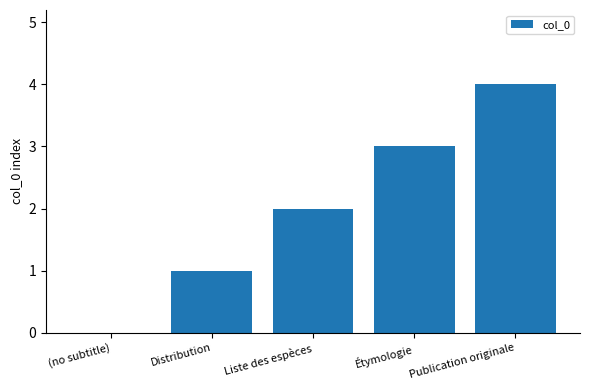

How many series are shown in this chart?

1